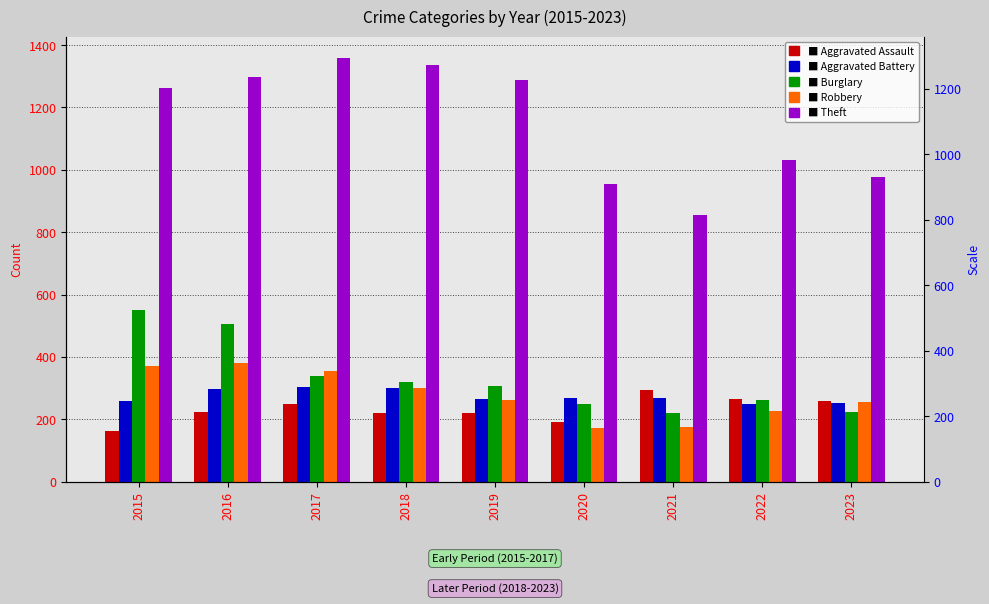

What is the difference between the Aggravated Assault values at 2015 and 2022?

100